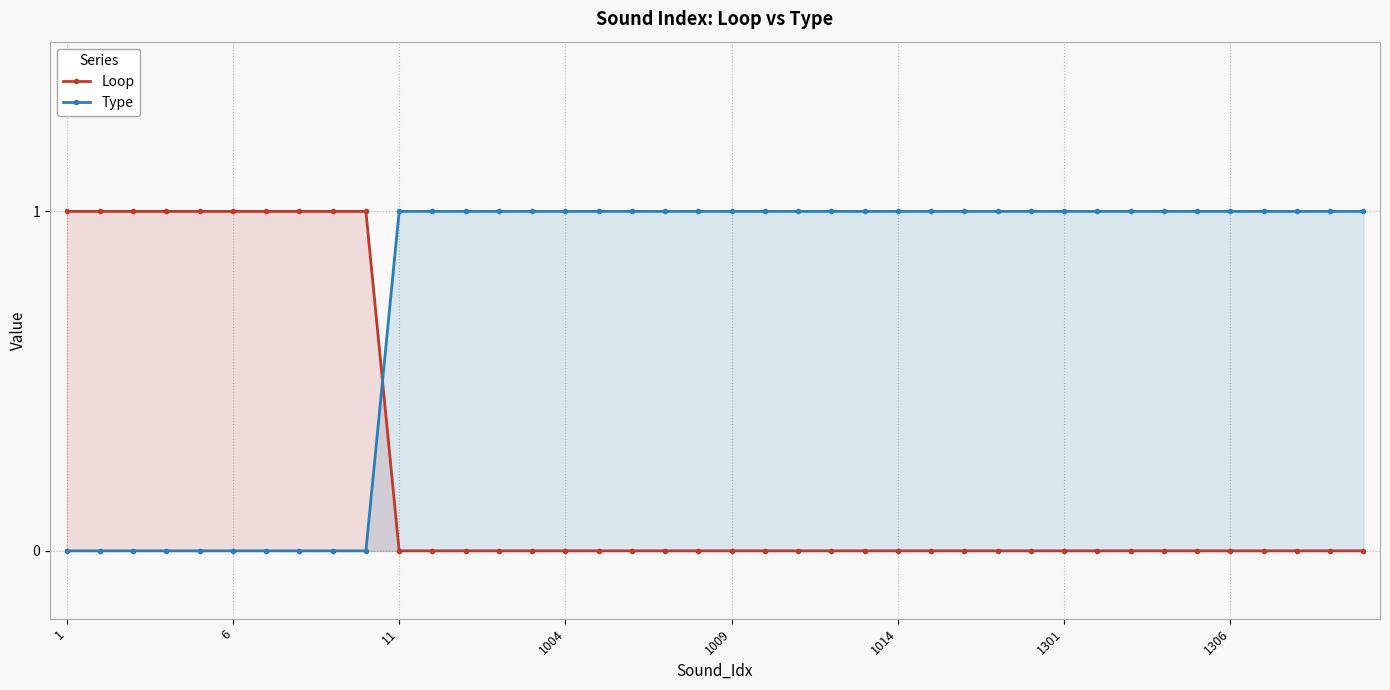

What is the difference between the highest and lowest values at 19?

1